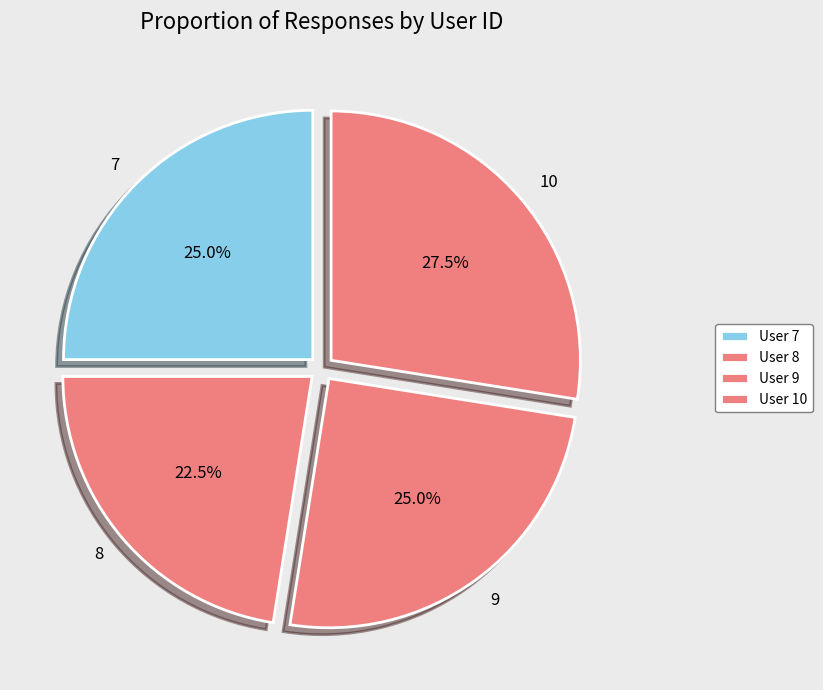

To the nearest percent, what is the average slice percentage?

25%